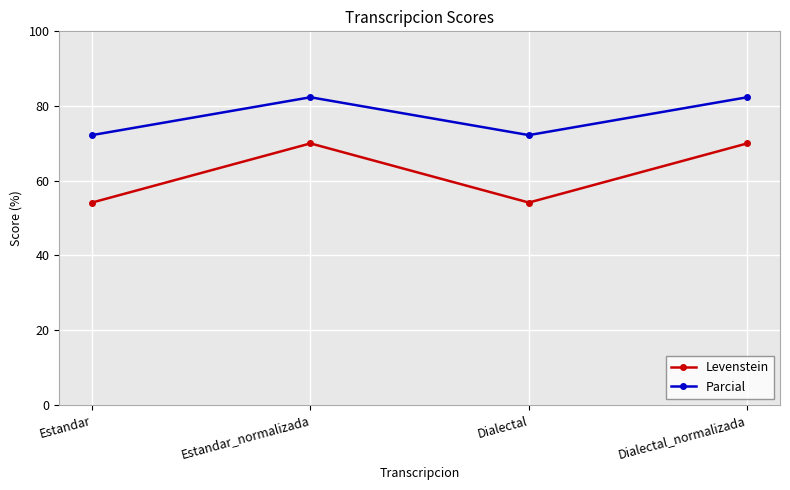

What is the value of the Parcial point at the 1st from the left?

72.2